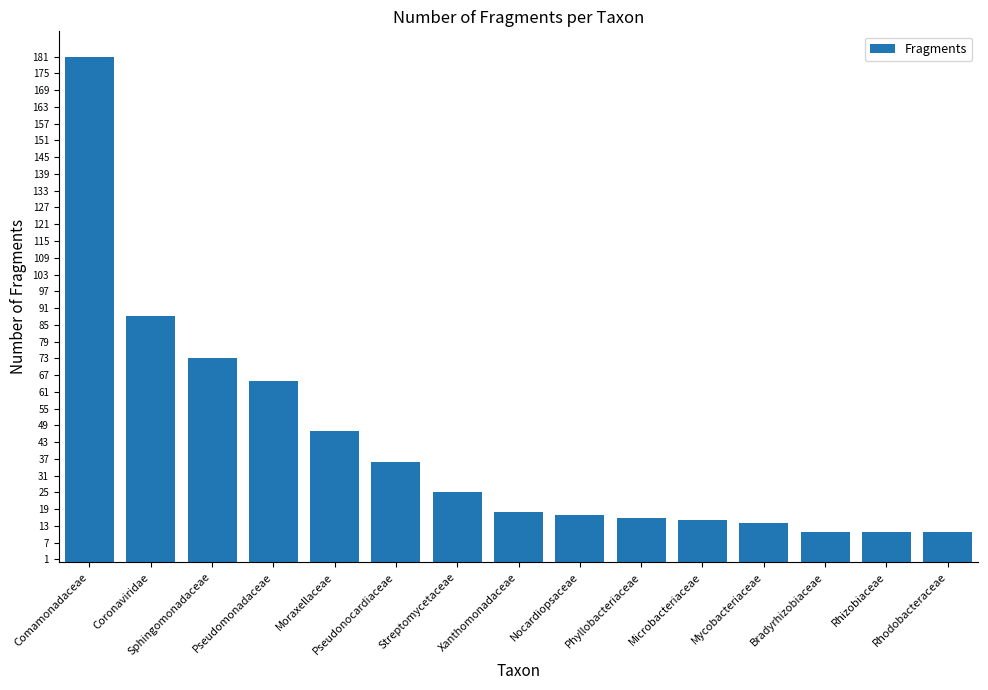

What position from the right is Coronaviridae?

14